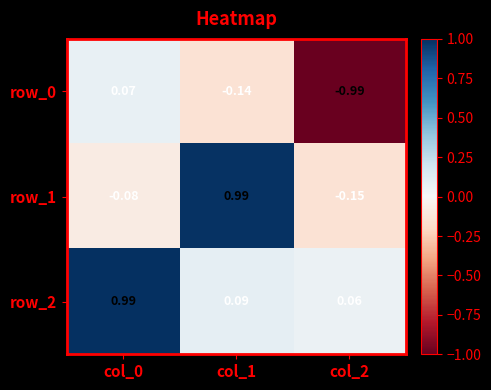

Where does the row_1 series first go above 0?

col_1